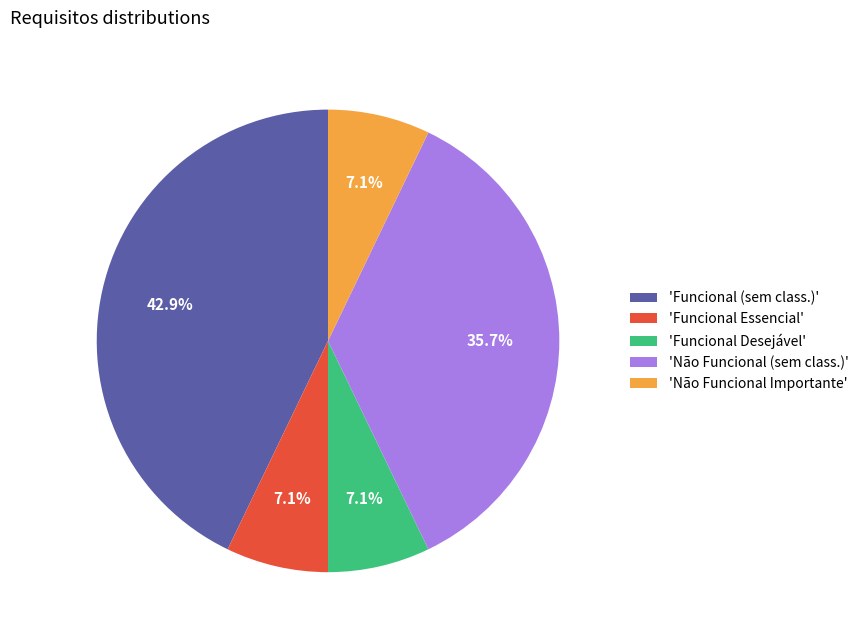

How many segments does this pie chart have?

5